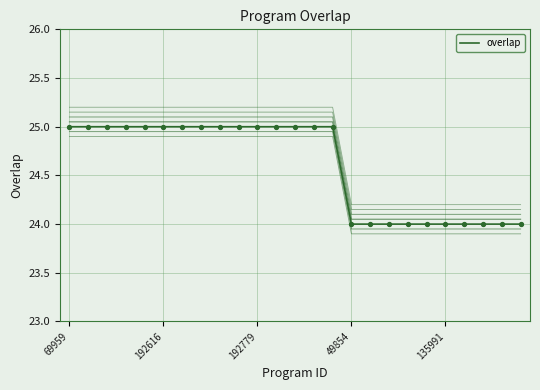

What is the ratio of the value at 13 to the value at 15?

1.0